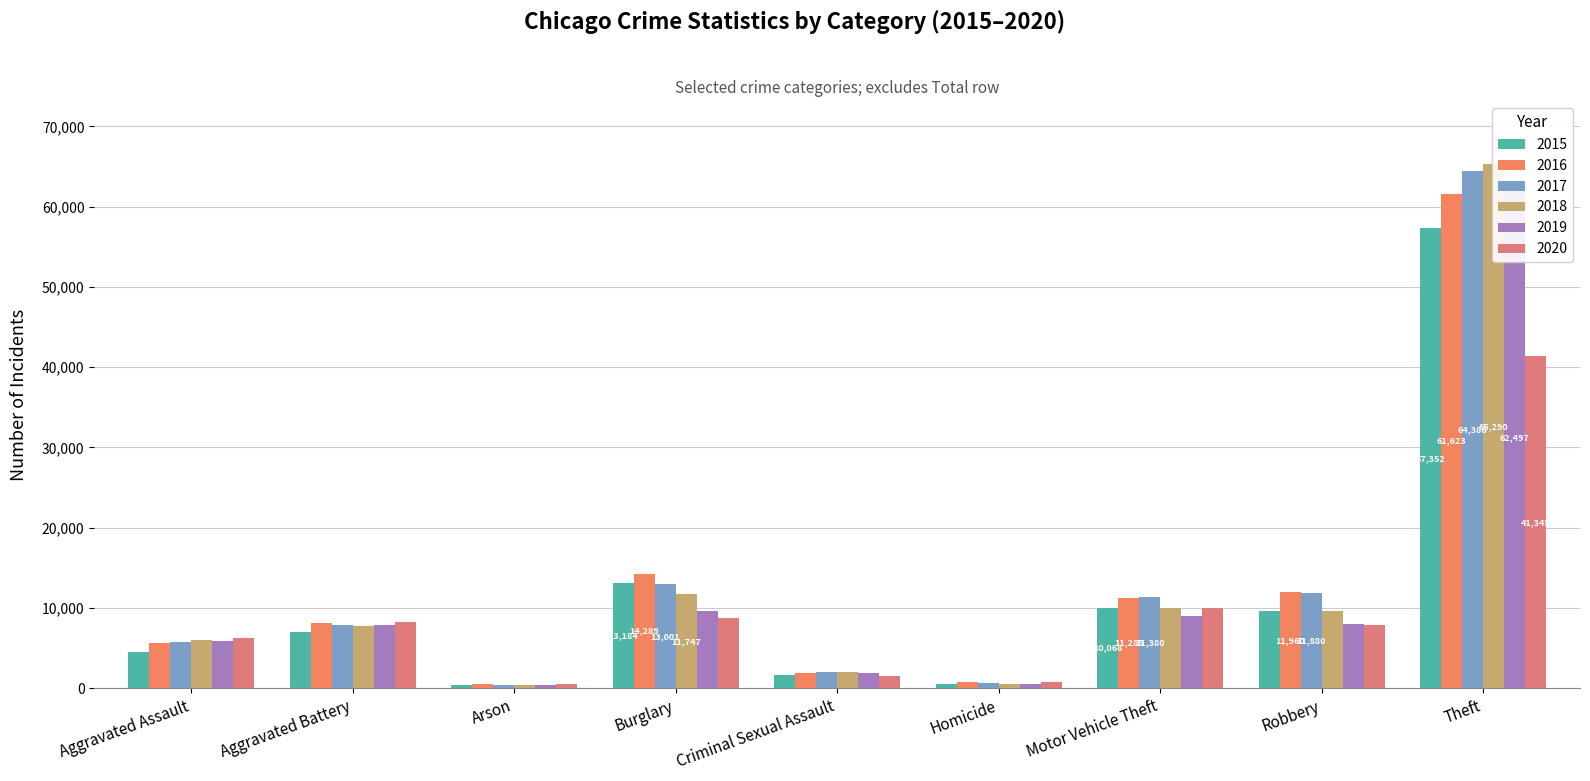

Which series changed the most between Aggravated Assault and Arson?

2020